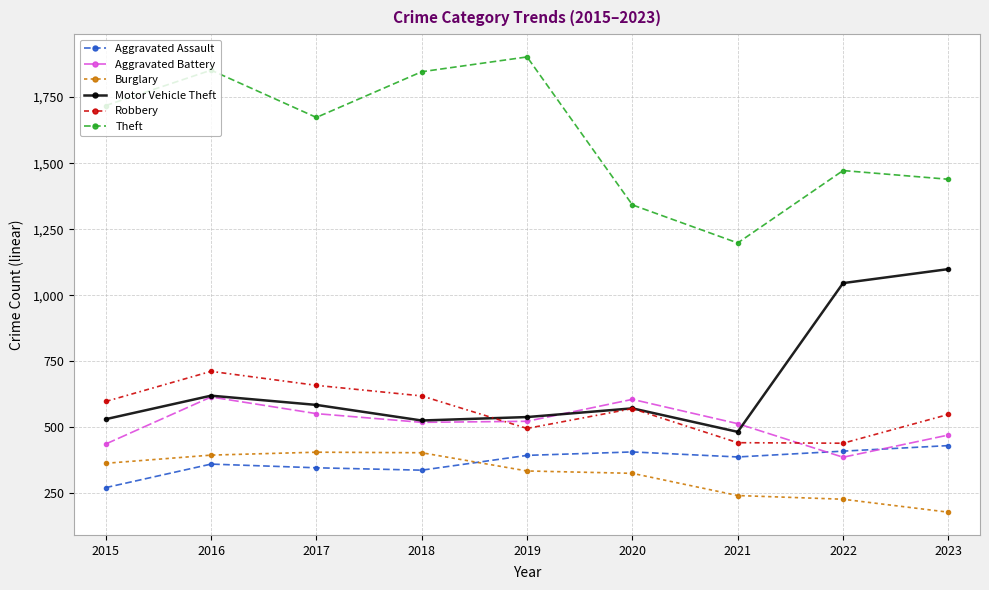

Is this an area chart (filled region under the line)?

No